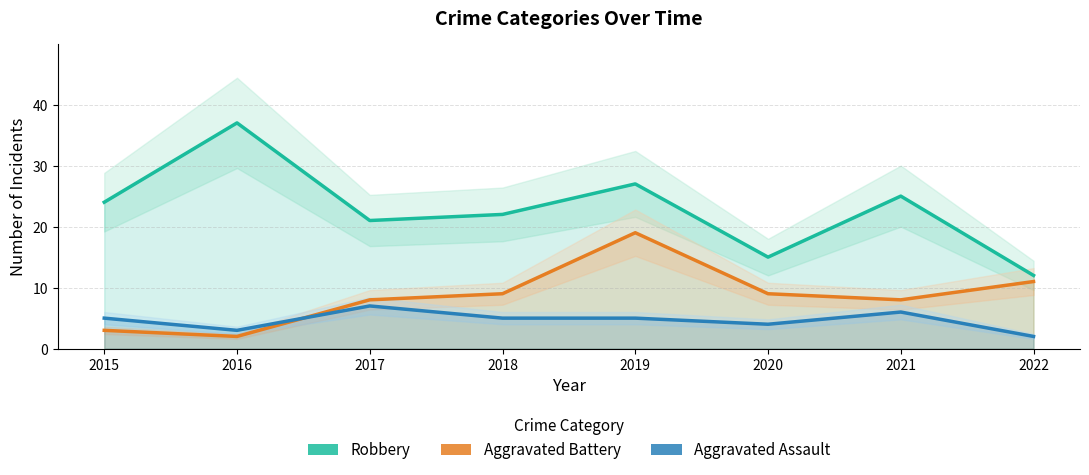

True or false: Aggravated Battery and Robbery intersect in this chart.

False